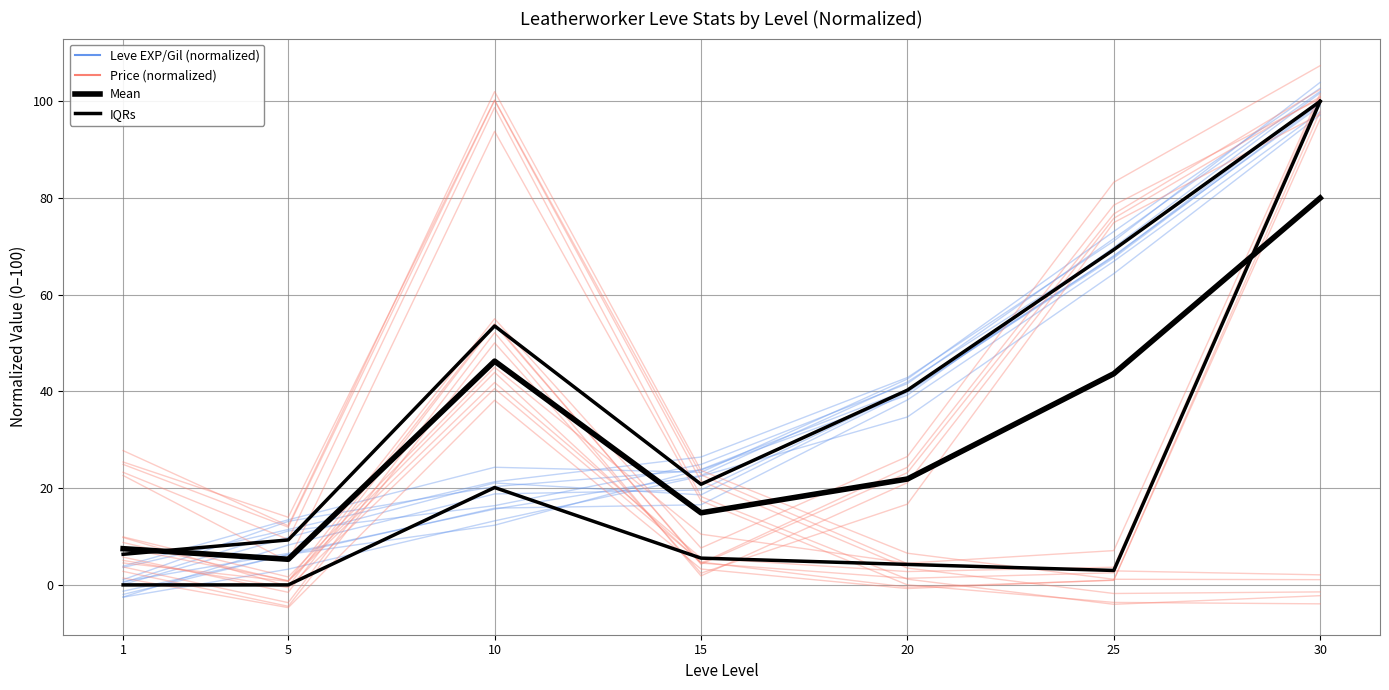

How many times do Mean and Price (normalized) cross each other?

1